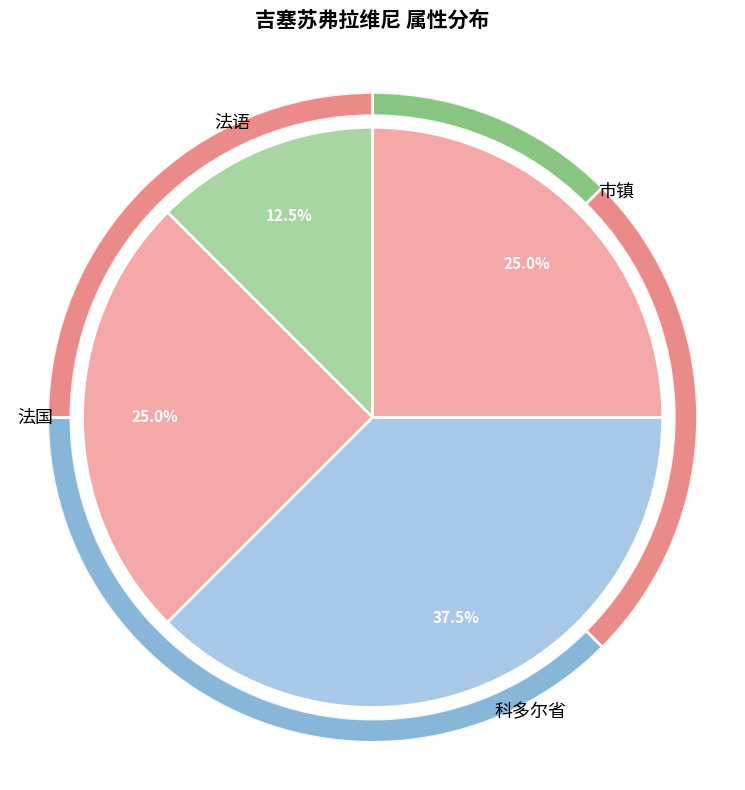

Which slice is the largest?

科多尔省